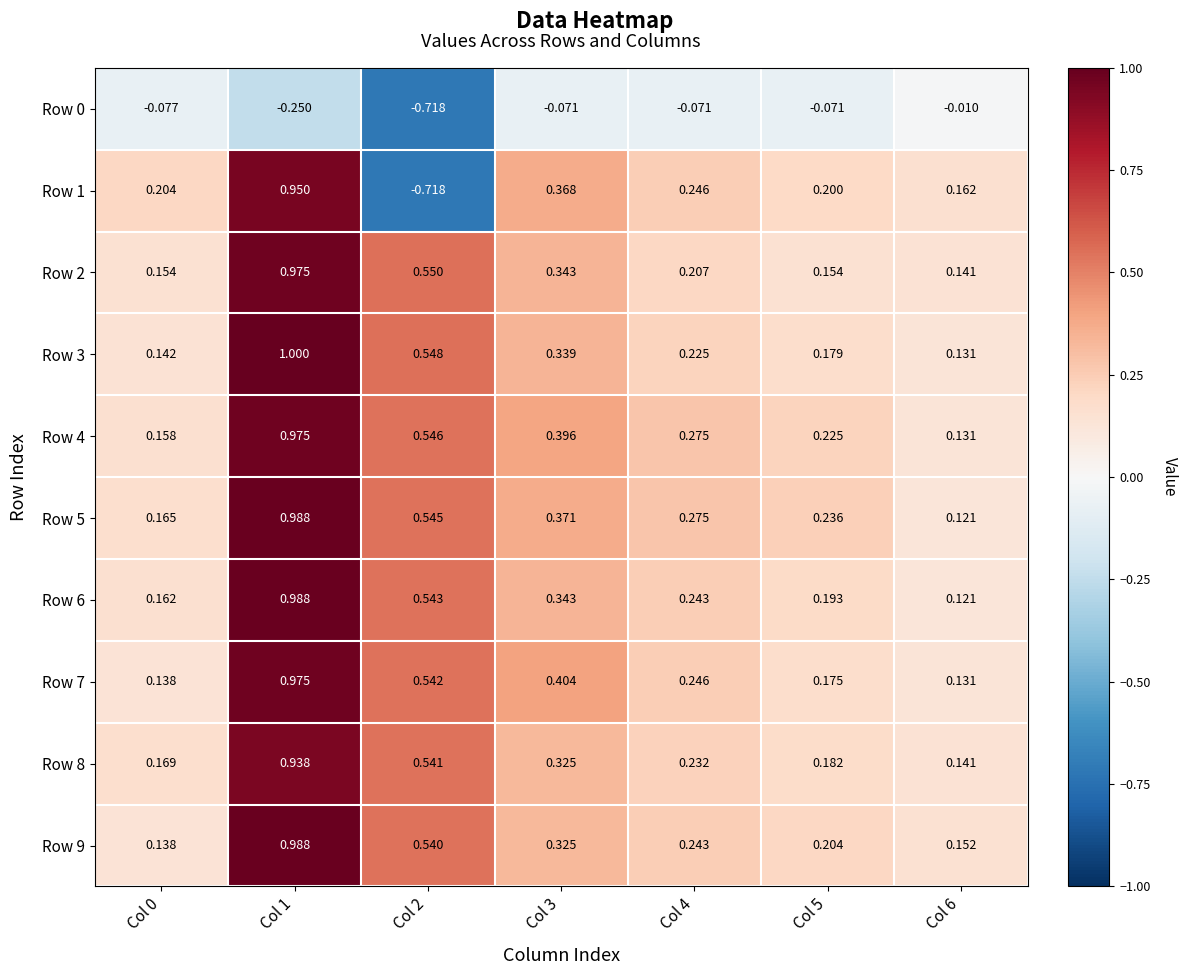

Is the value of Row 9 at Col 4 greater than the value of Row 2 at Col 1?

No